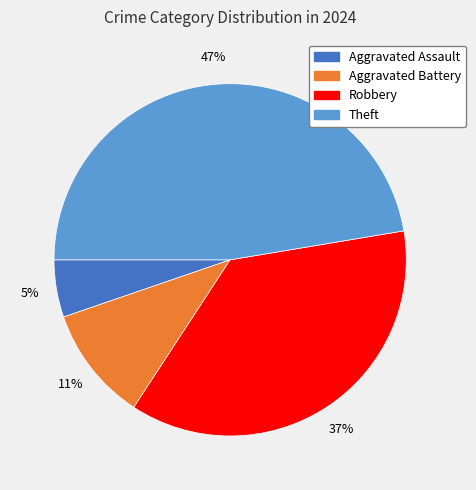

Is there any slice that represents more than half of the pie?

No